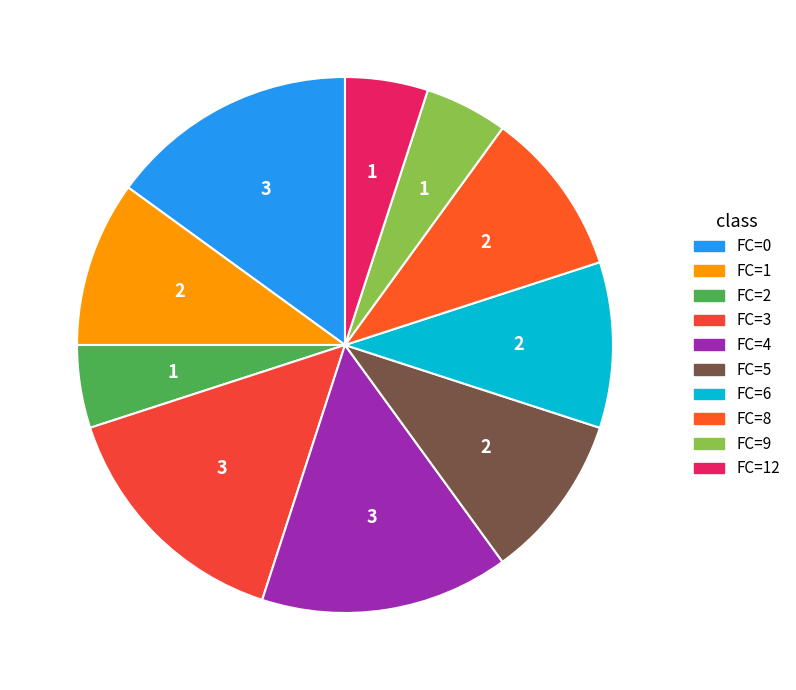

Count the number of slices in the pie.

10